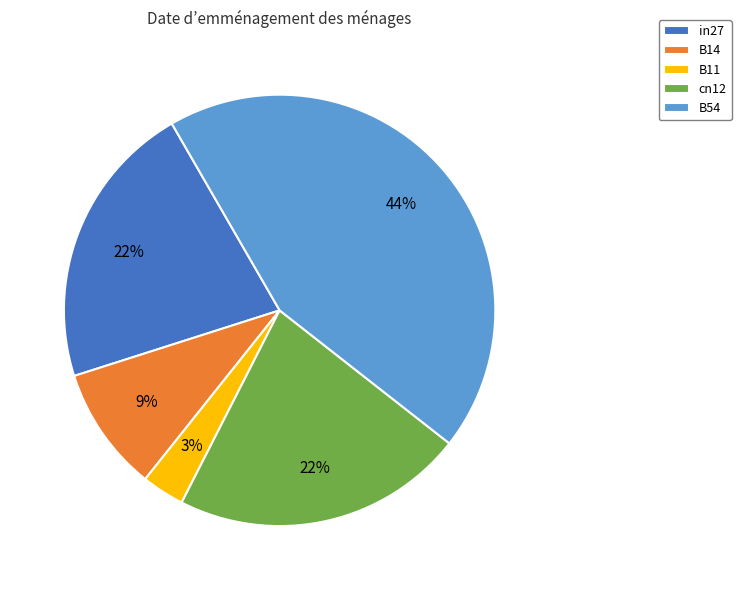

Does B11 account for over 50% of the chart?

No